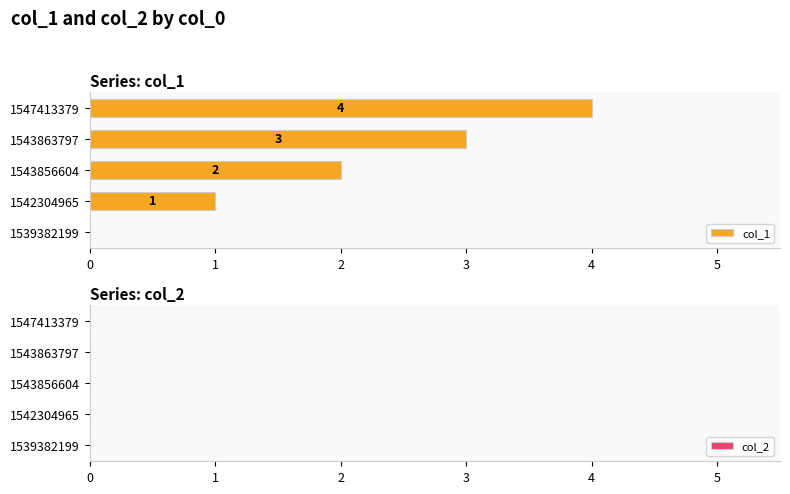

Where is the data nearest to the value 2?

1543856604